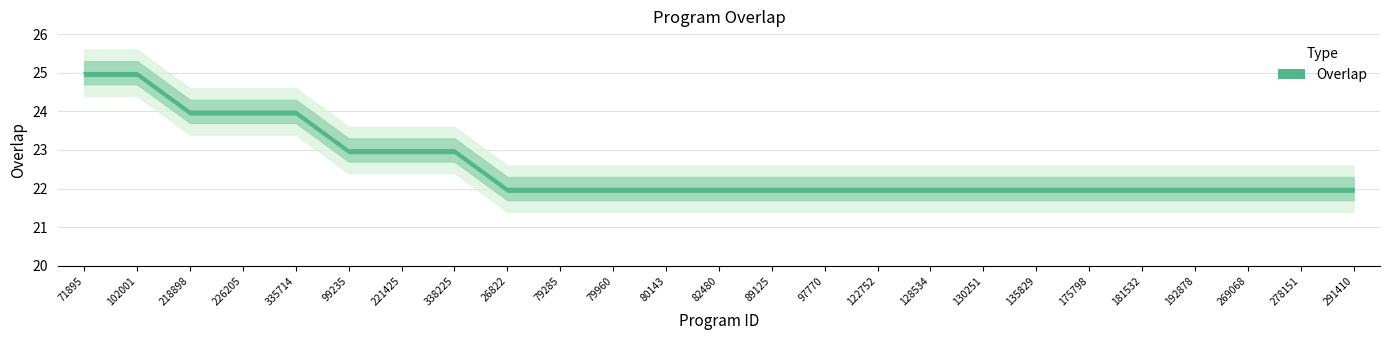

Reading right to left, extract all data points from this chart.

22	22	22	22	22	22	22	22	22	22	22	22	22	22	22	22	22	23	23	23	24	24	24	25	25